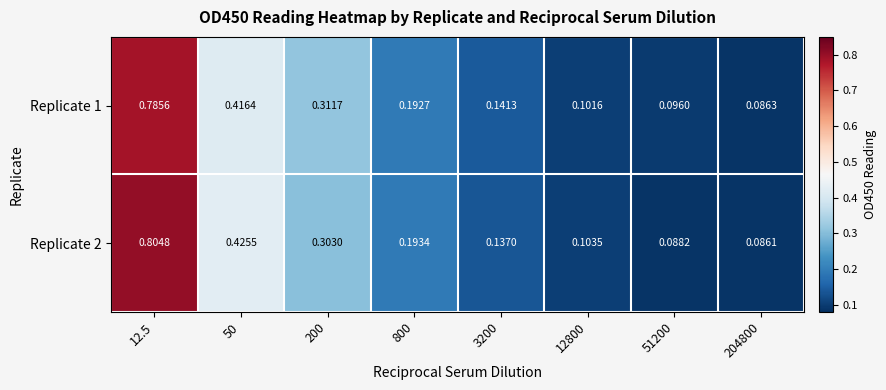

Which category has the highest value across all series?

12.5